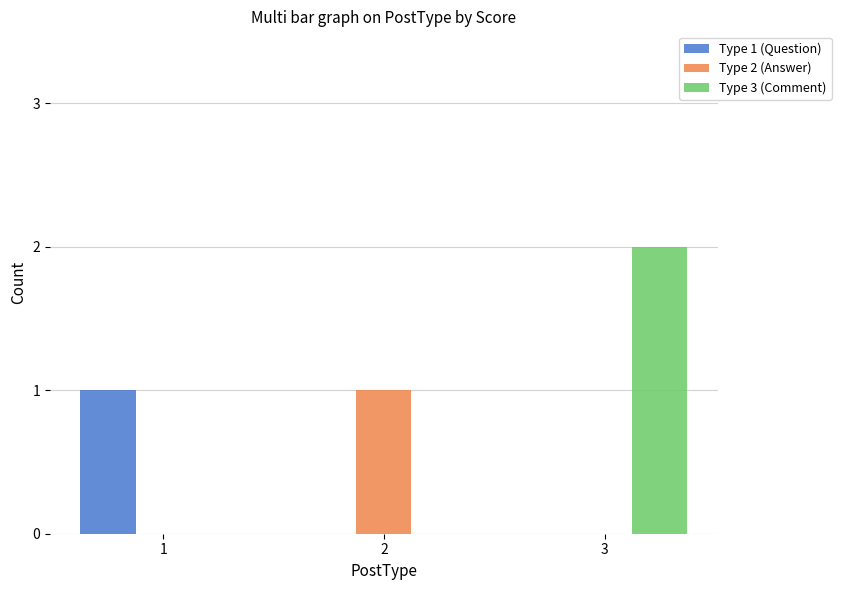

Reading left to right, what are all the values shown in this chart?

Type 1 (Question): 1=1	2=0	3=0
Type 2 (Answer): 1=0	2=1	3=0
Type 3 (Comment): 1=0	2=0	3=2